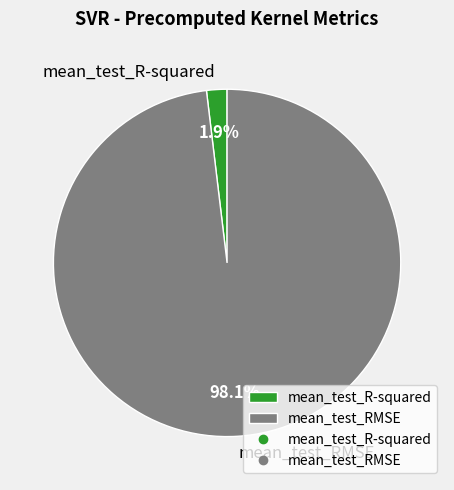

Which slice is the smallest?

mean_test_R-squared